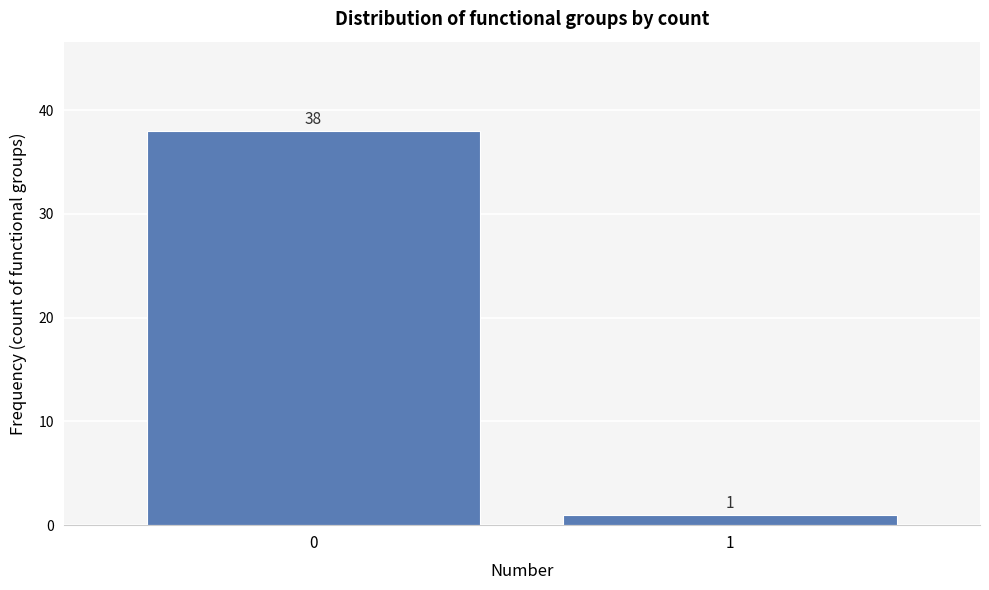

Reading right to left, what are all the values shown in this chart?

1=1	0=38